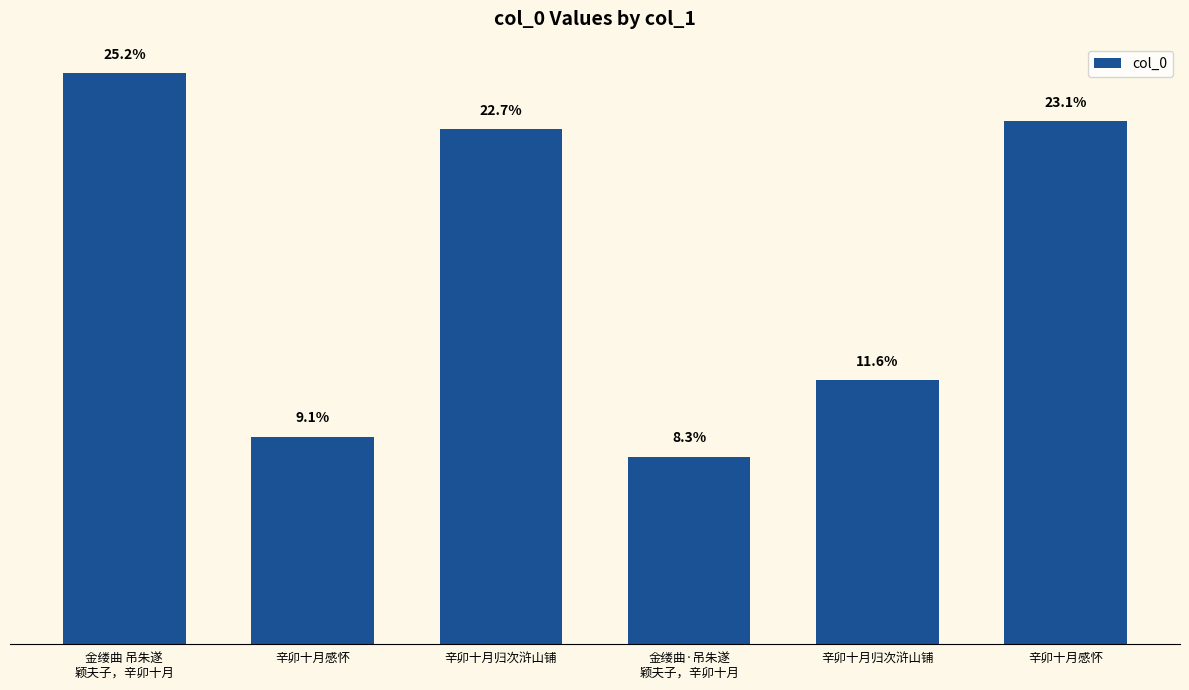

Are the bars grouped side by side (vs. stacked)?

No